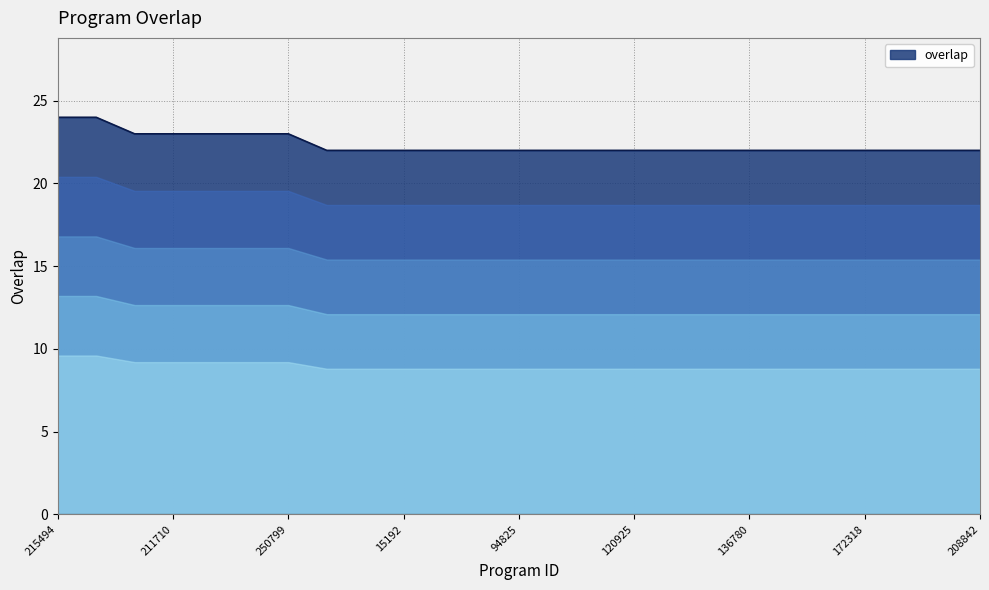

What is the smallest value displayed?

22